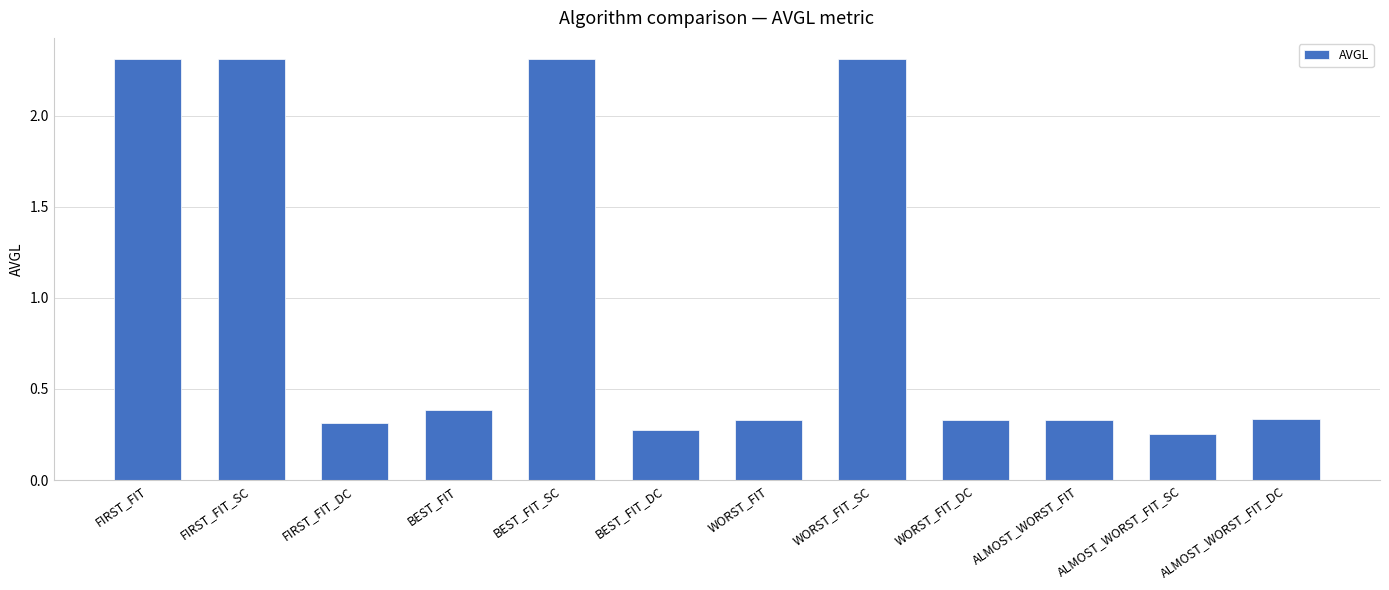

What position from the right is WORST_FIT?

6